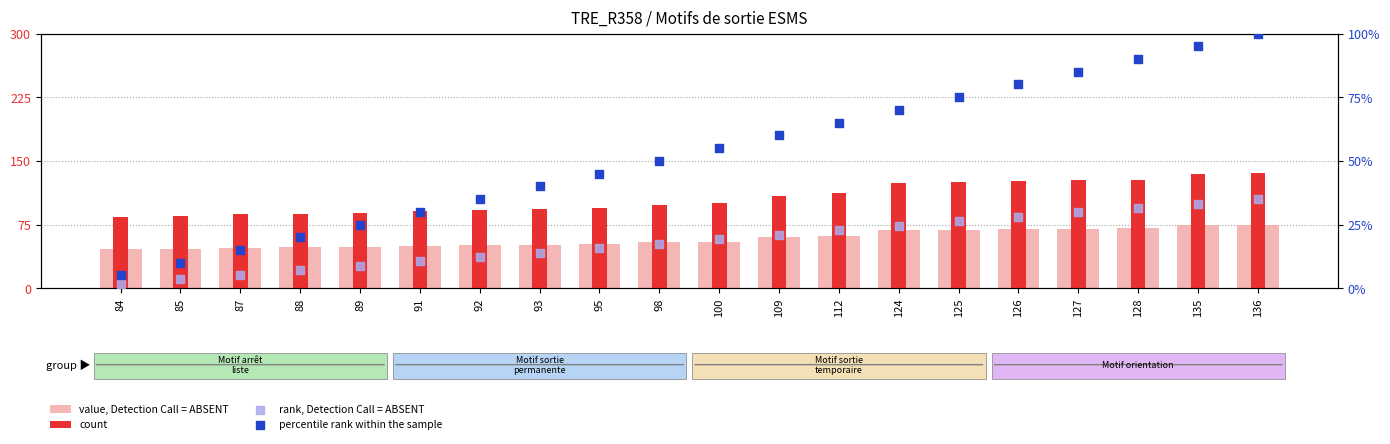

At which category is the sum across all series the highest?

136